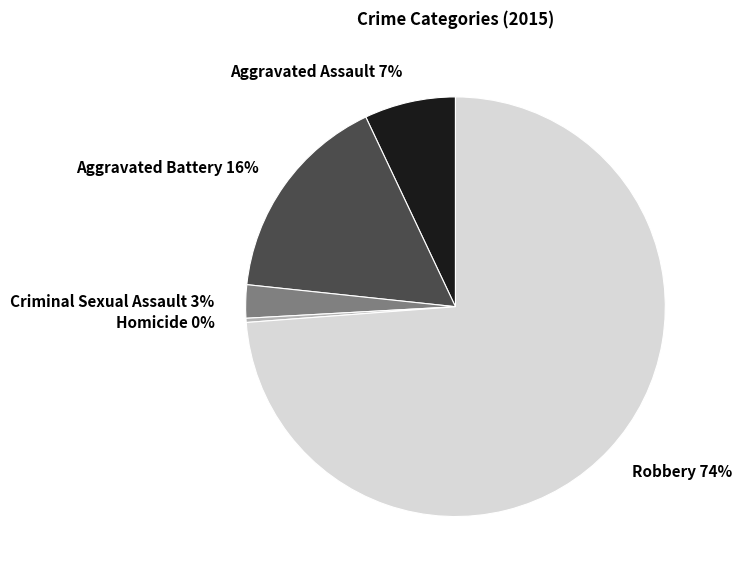

Does Criminal Sexual Assault represent more than half of the total?

No